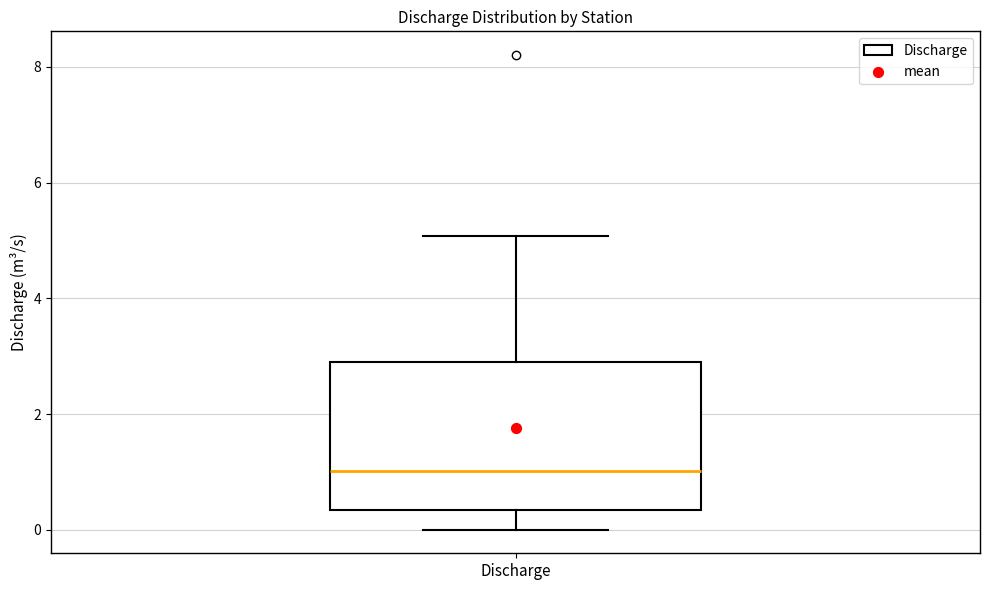

Transcribe this box plot: give where the median line is, the range the box spans, and where the two whiskers end, as read against the y-axis. The values are not printed on the chart, so give them approximately, as read against the axis.

median 1.0, box 0.4 to 2.8, whiskers 0.0 to 5.0